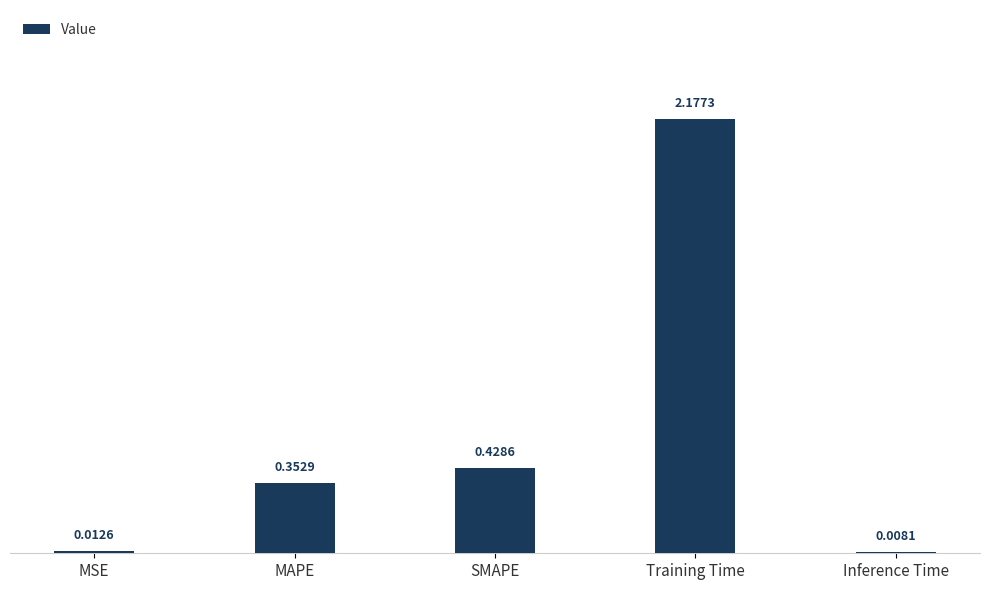

At which category does the chart reach its peak across all series?

Training Time